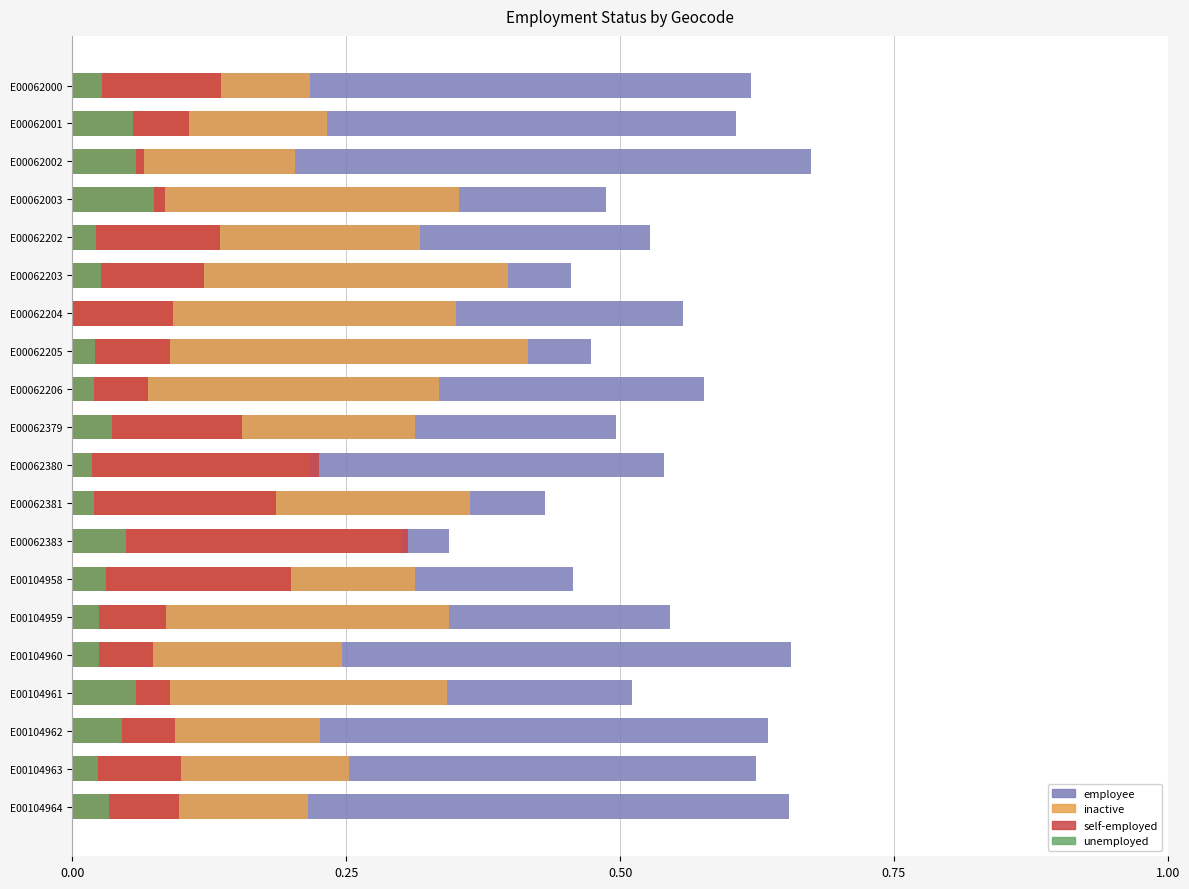

Which series has the largest total across all categories?

employee